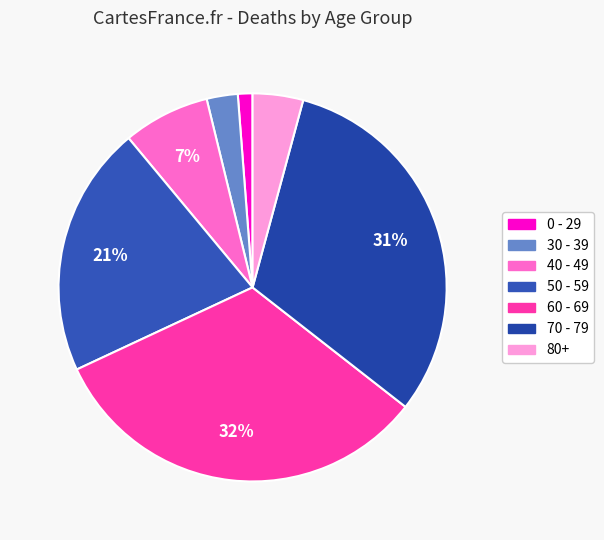

Which has a higher value, 80+ or 40 - 49?

40 - 49